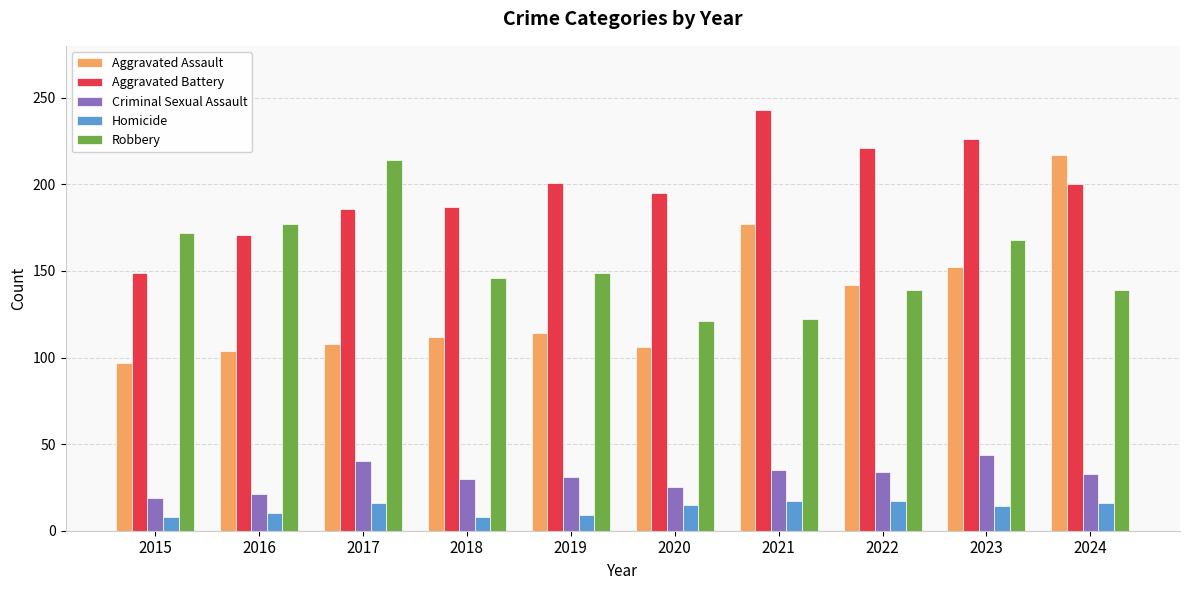

List the series in order of their peak value, lowest first.

Homicide, Criminal Sexual Assault, Robbery, Aggravated Assault, Aggravated Battery